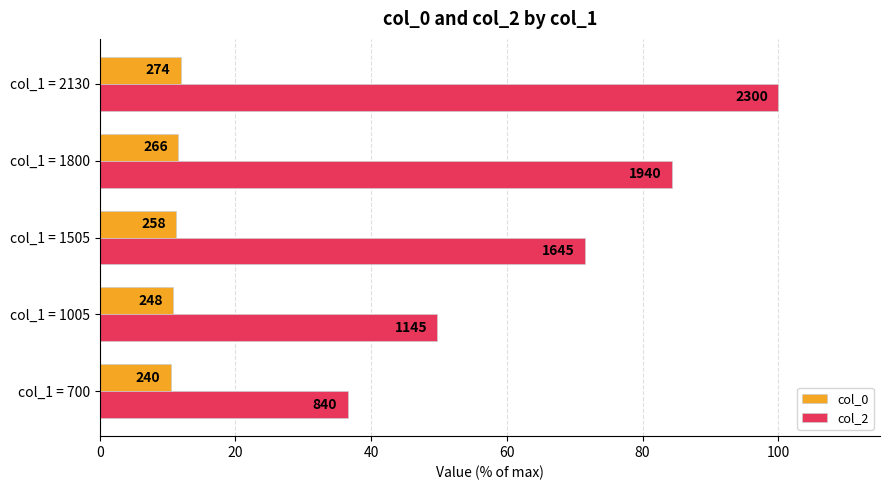

What are all the series names shown in the legend?

col_0, col_2